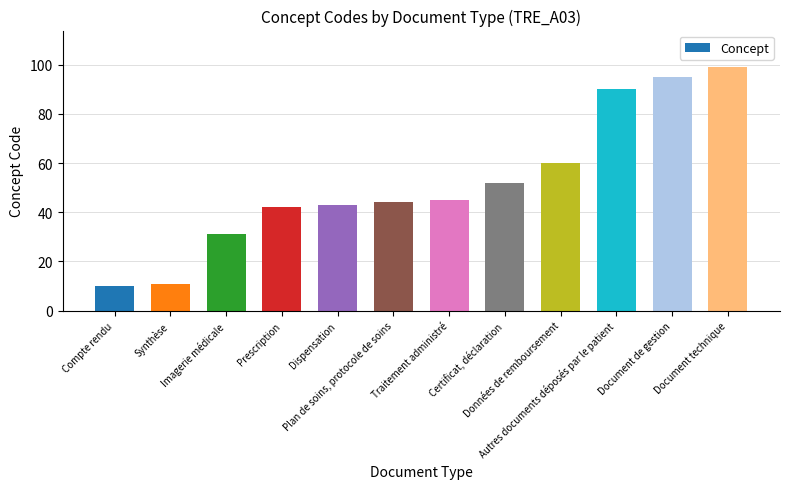

What is the difference between the second highest and minimum values?

85